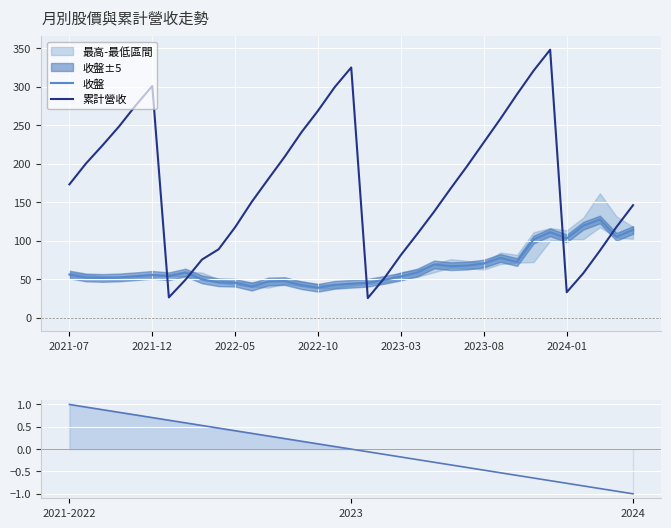

What is the difference between the maximum and minimum values in the 收盤 series?

88.5